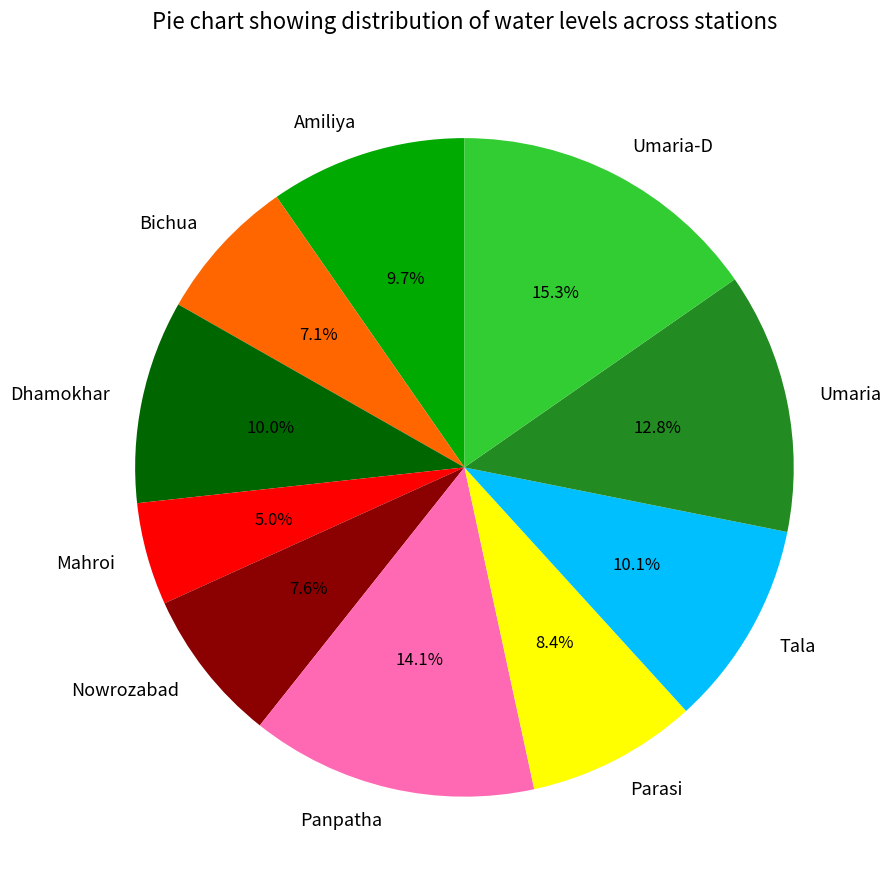

Which has a higher value, Mahroi or Nowrozabad?

Nowrozabad